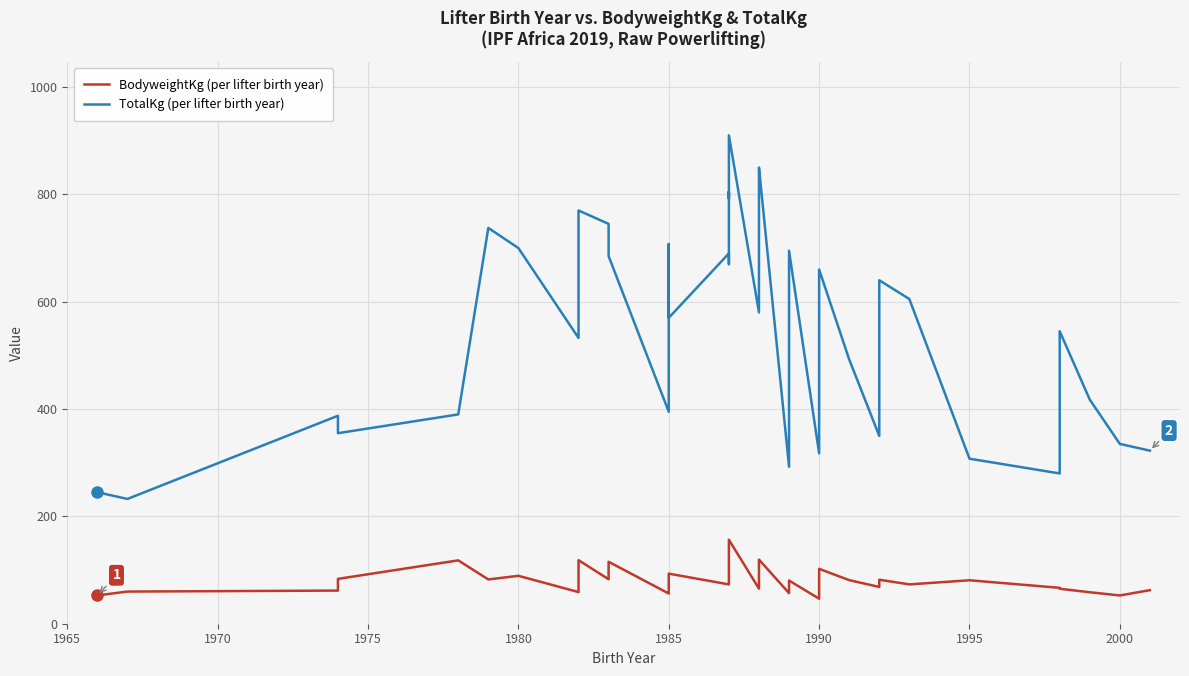

True or false: BodyweightKg (per lifter birth year) and TotalKg (per lifter birth year) intersect in this chart.

False